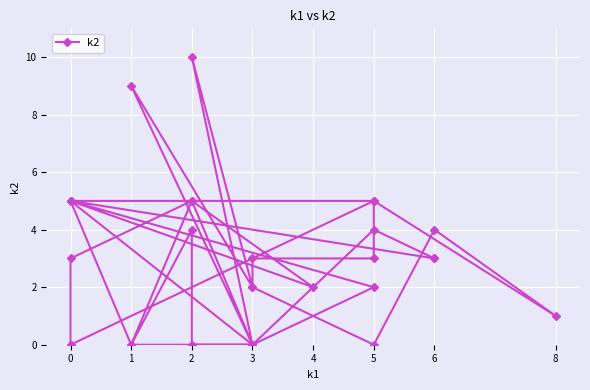

Reading right to left, list all the values displayed in this chart.

0	5	1	4	0	2	10	0	9	2	3	3	5	5	2	0	5	0	4	0	0	5	2	5	3	3	4	0	0	5	3	0